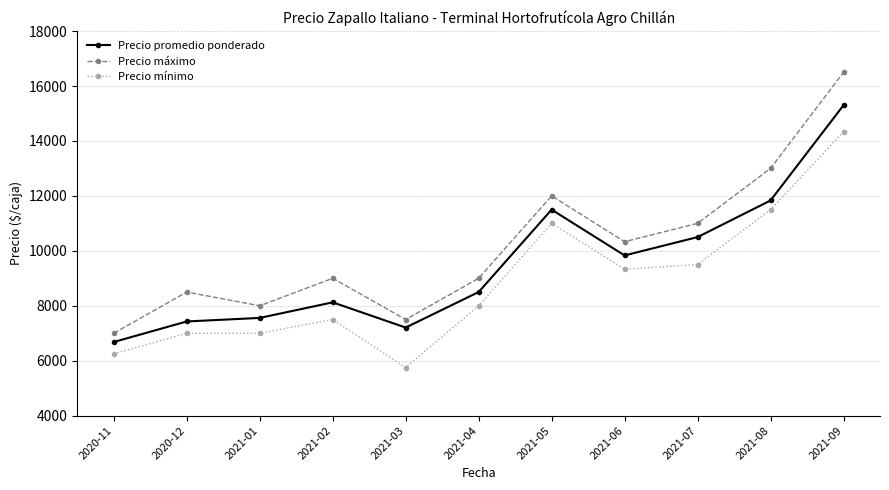

How many values in the Precio mínimo series are below 8000?

5